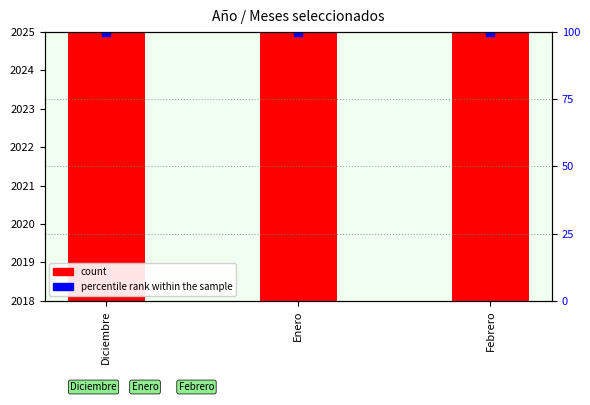

Rank the categories by value from lowest to highest.

Diciembre, Enero, Febrero